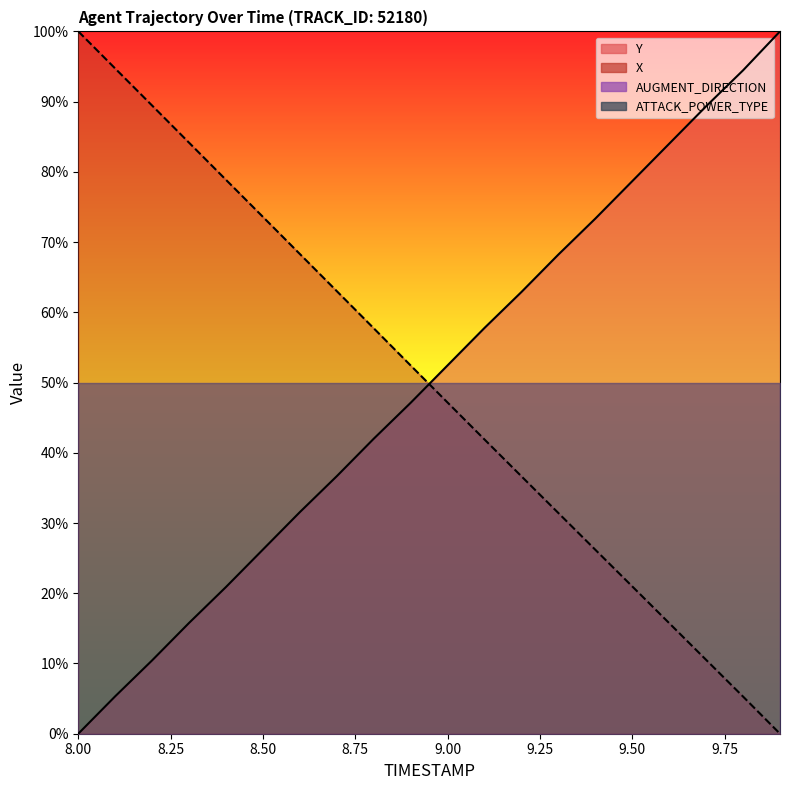

Is it true that Y equals 164.1 at 9.8?

False